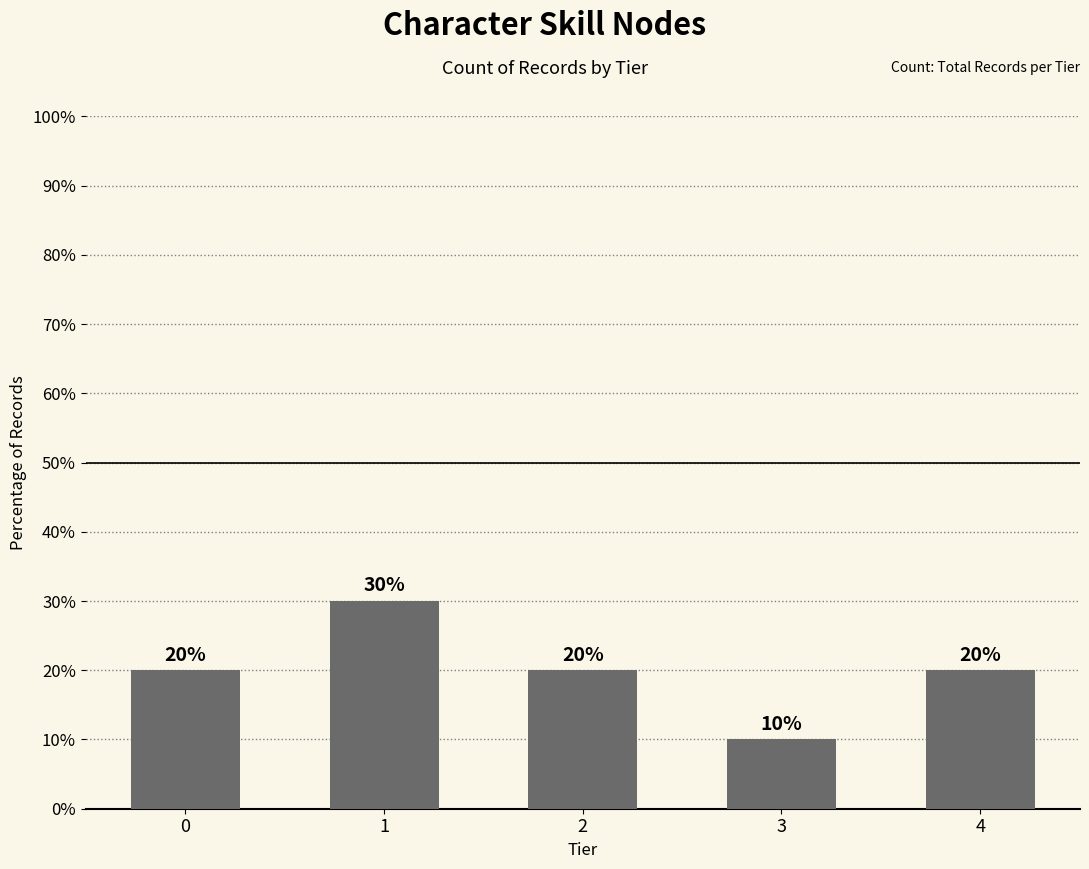

What is the average value?

20